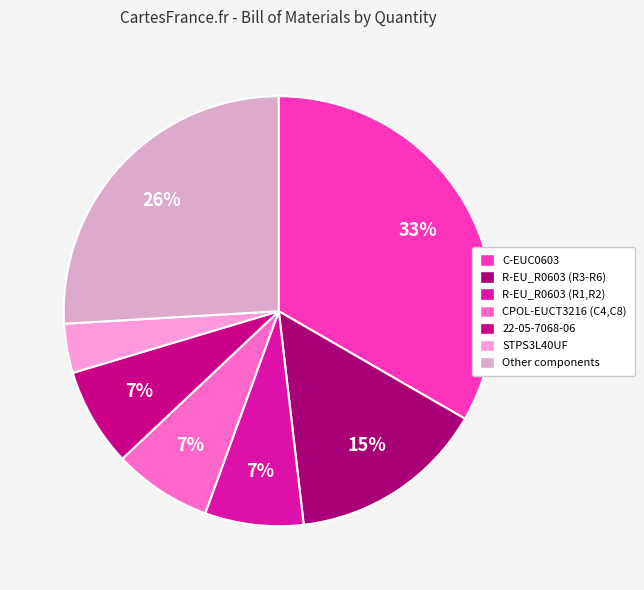

Is there a majority slice in this chart?

No